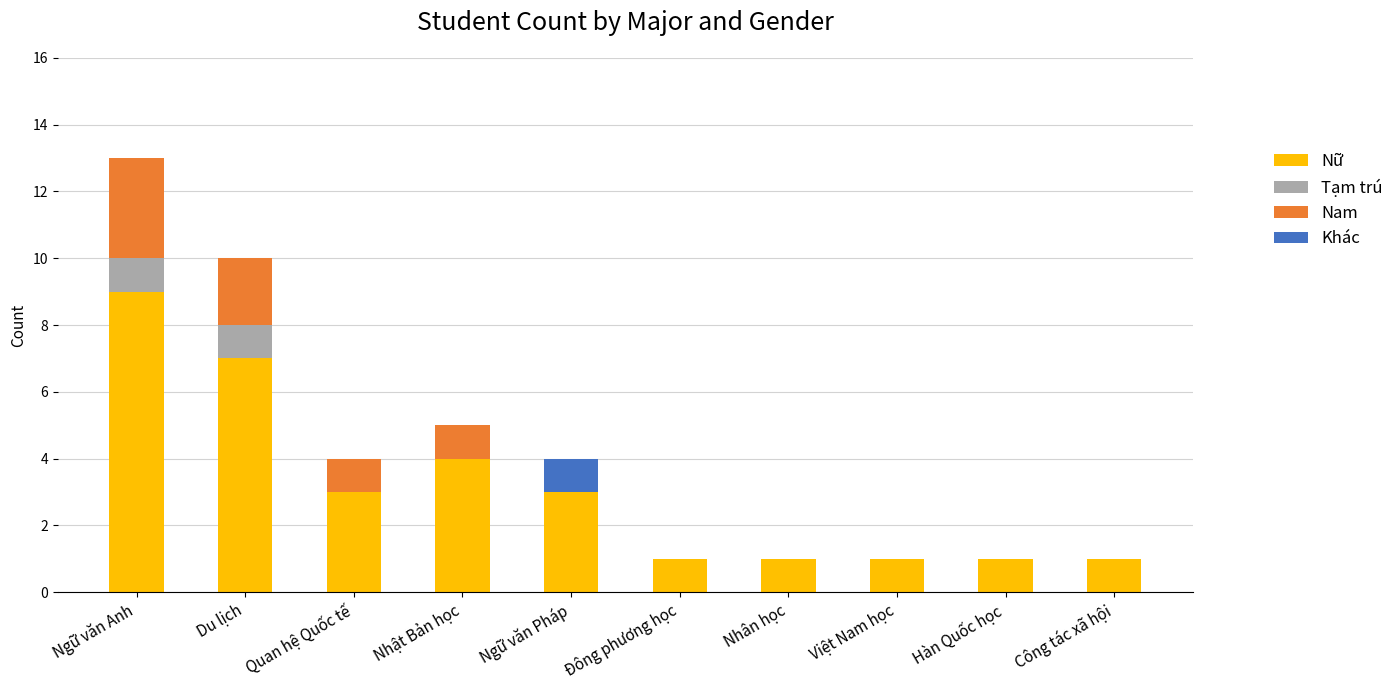

Which category has the highest value in the Nữ series?

Ngữ văn Anh